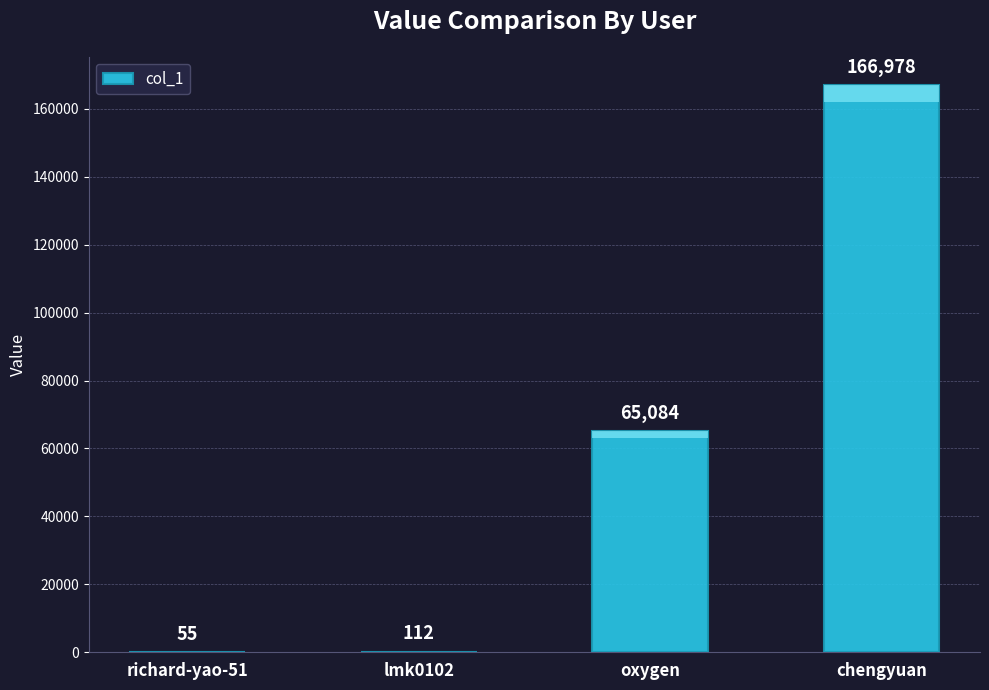

What is the sum of the values at oxygen and lmk0102?

65196